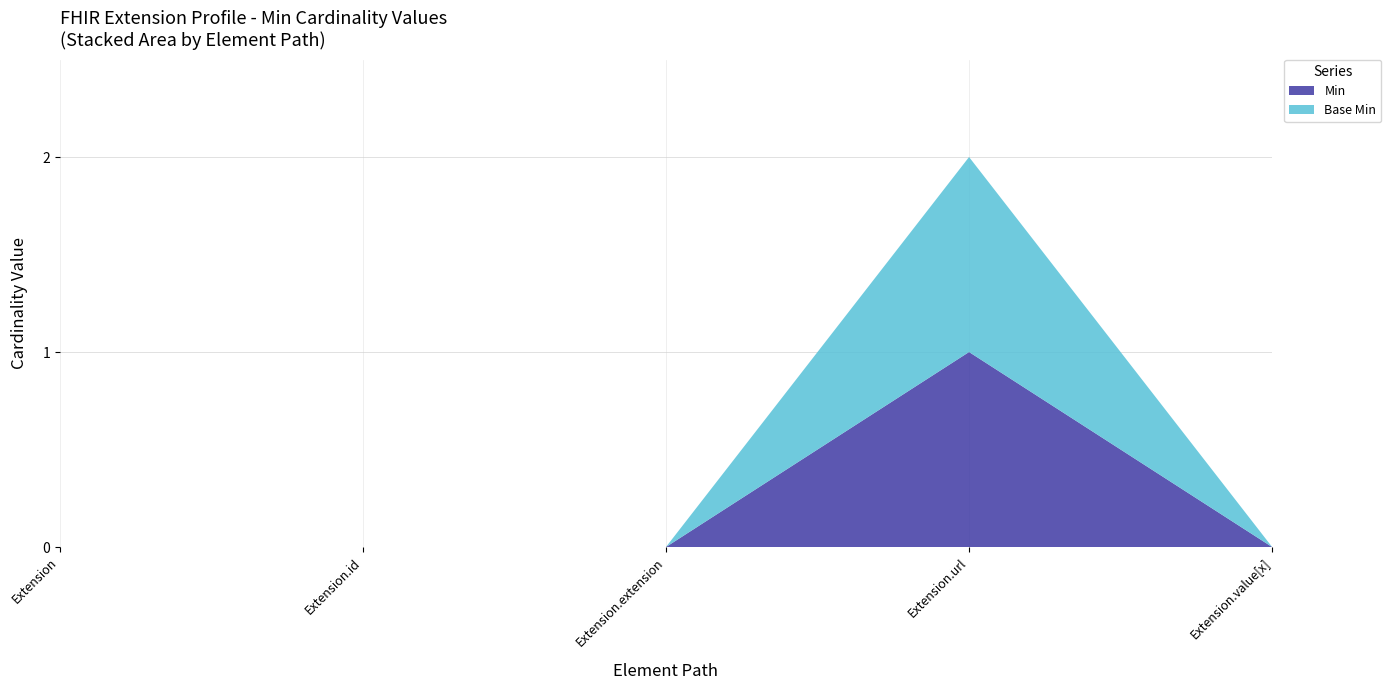

Reading right to left, transcribe all the data shown in this chart.

Min: Extension.value[x]=0	Extension.url=1	Extension.extension=0	Extension.id=0	Extension=0
Base Min: Extension.value[x]=0	Extension.url=1	Extension.extension=0	Extension.id=0	Extension=0